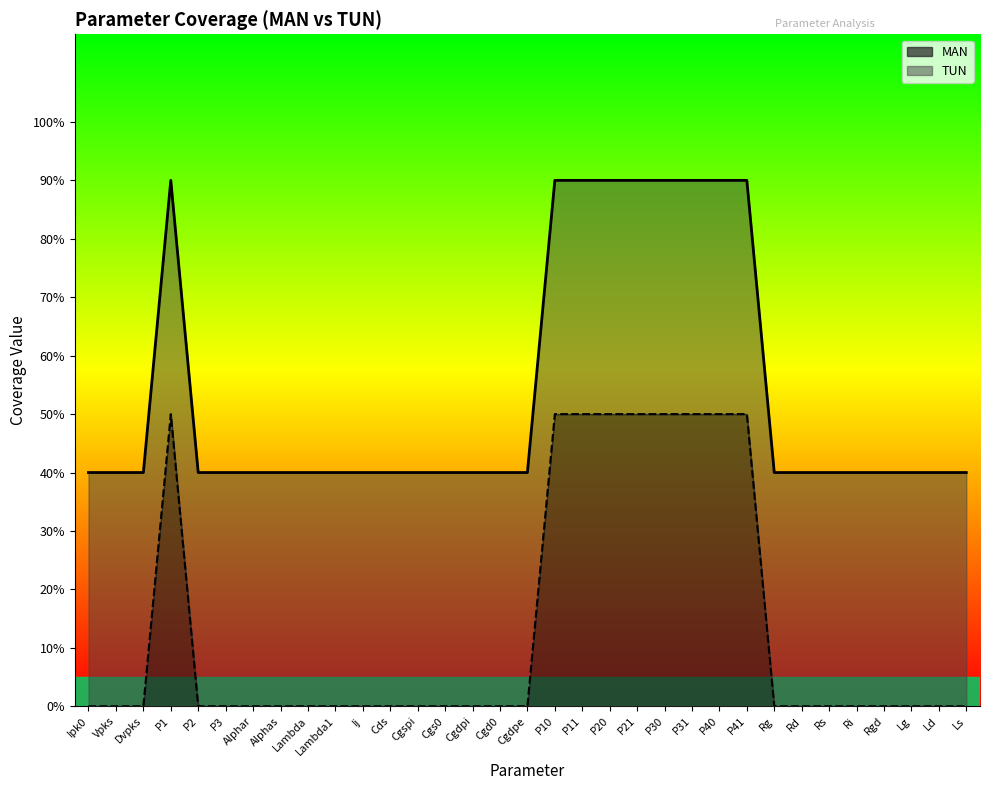

At which label is TUN closest to 1?

Ipk0